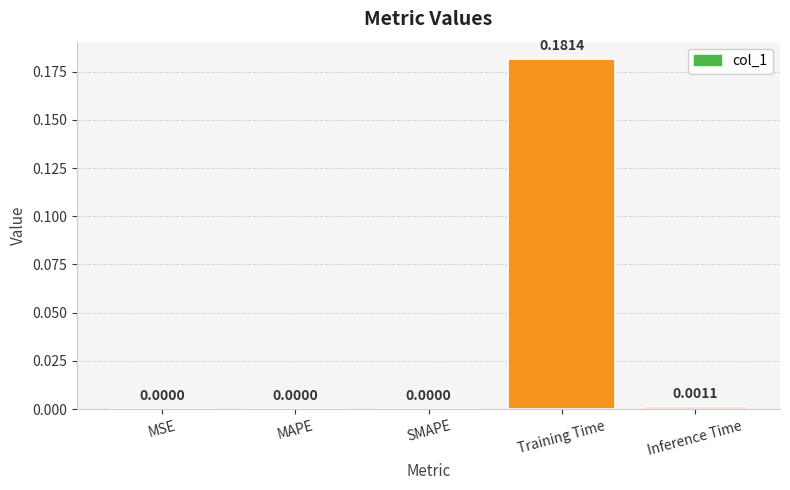

The chart shows a value of 0.0 at MAPE. True or false?

True